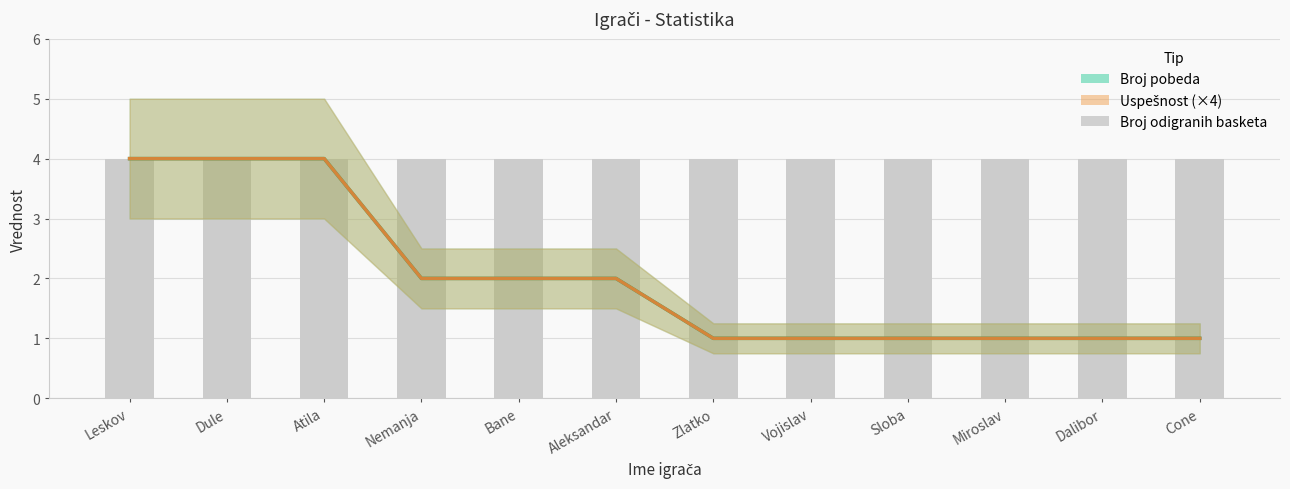

What is the average value of the Broj pobeda series?

2